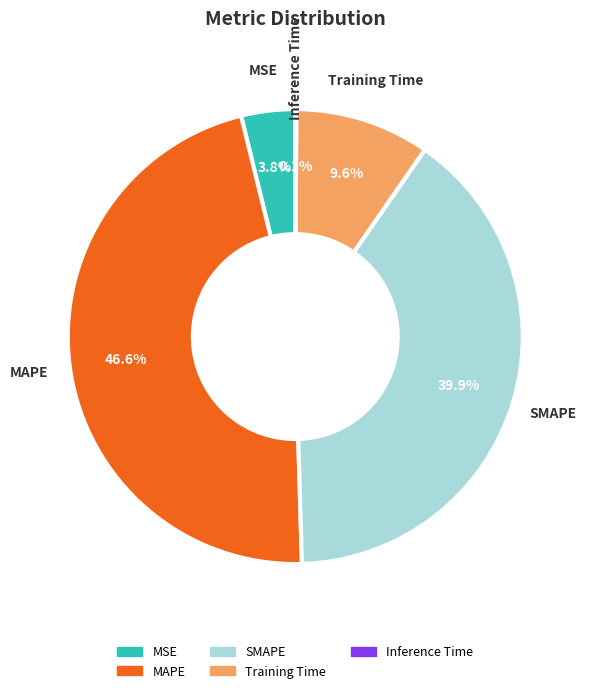

Does MSE account for over 50% of the chart?

No